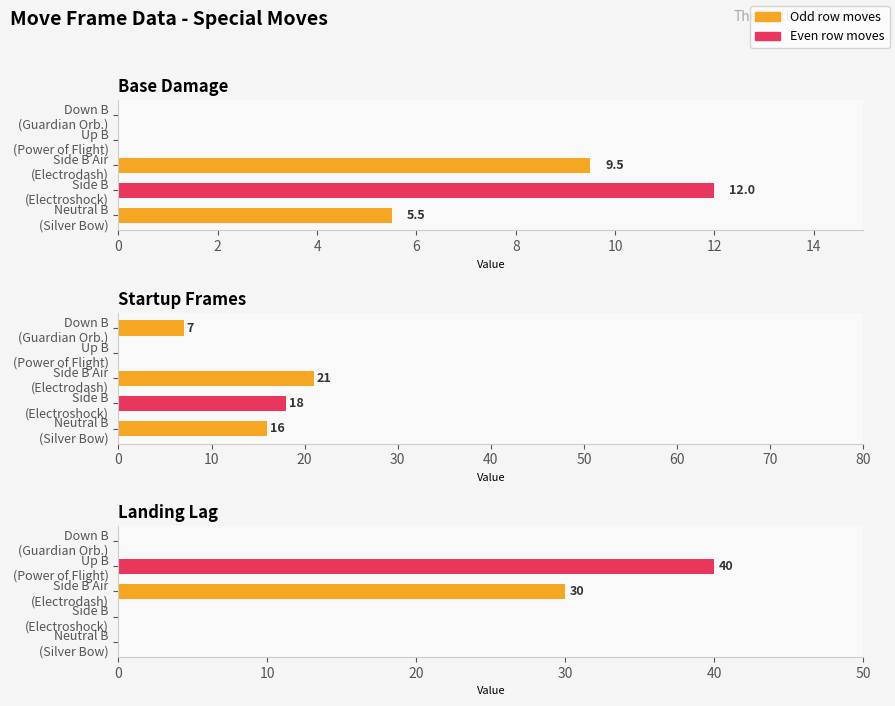

What is the average value of the Base Damage series?

5.4